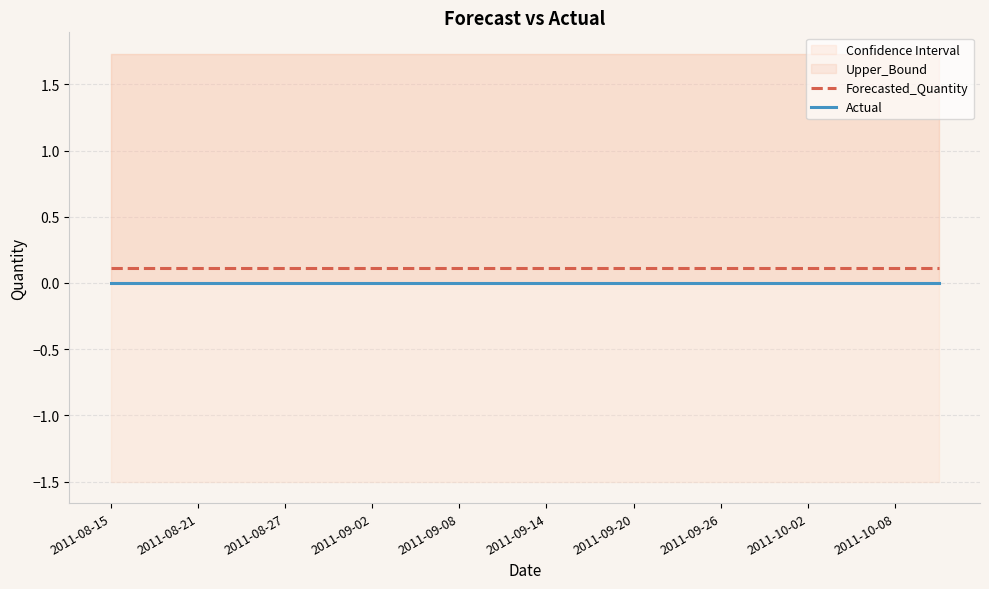

What is the difference between the highest and lowest values at 17?

0.1